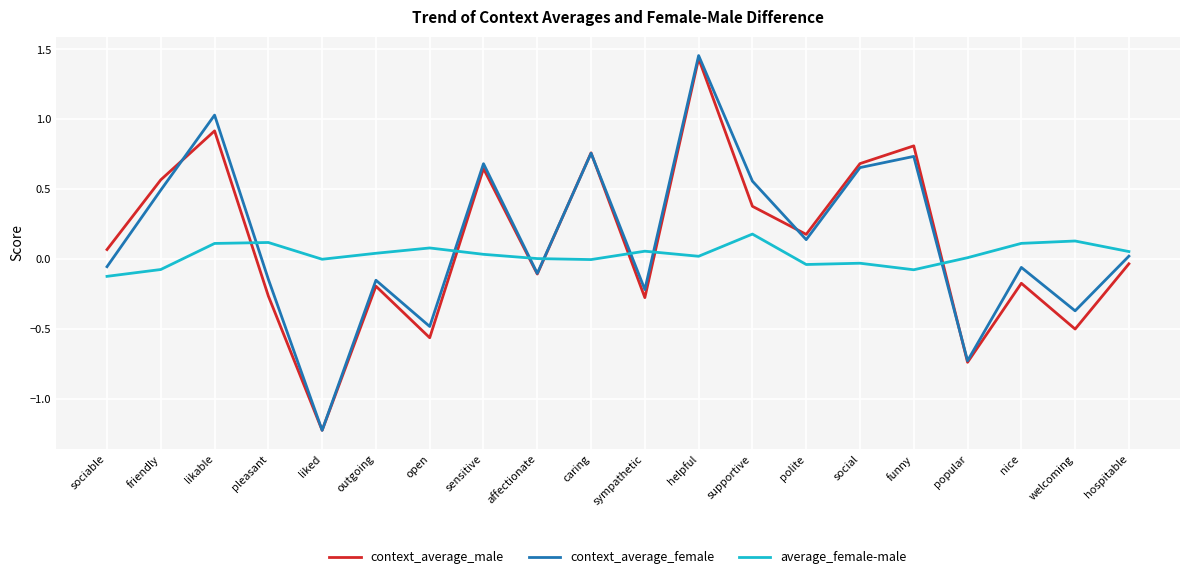

How many lines are shown in the chart?

3